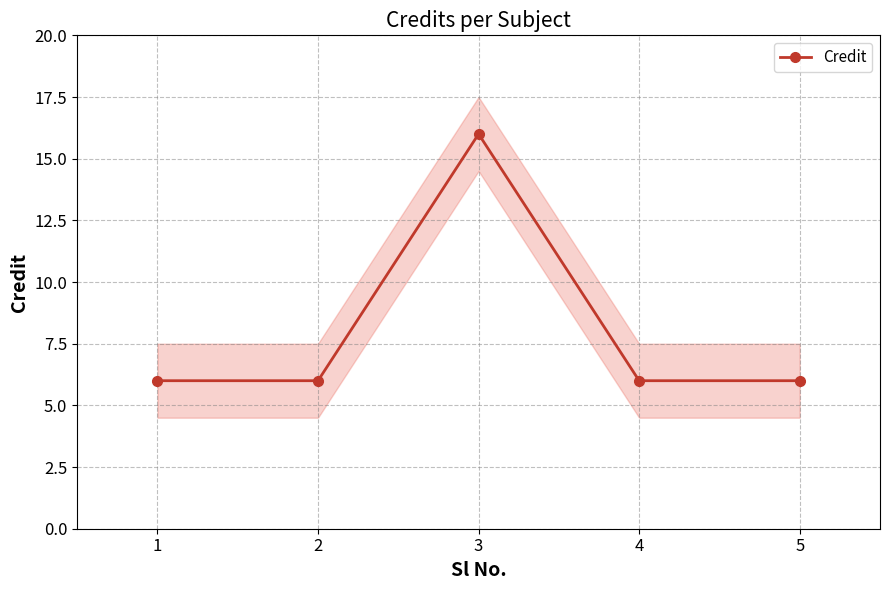

What is the value of the 2nd point from the left?

6